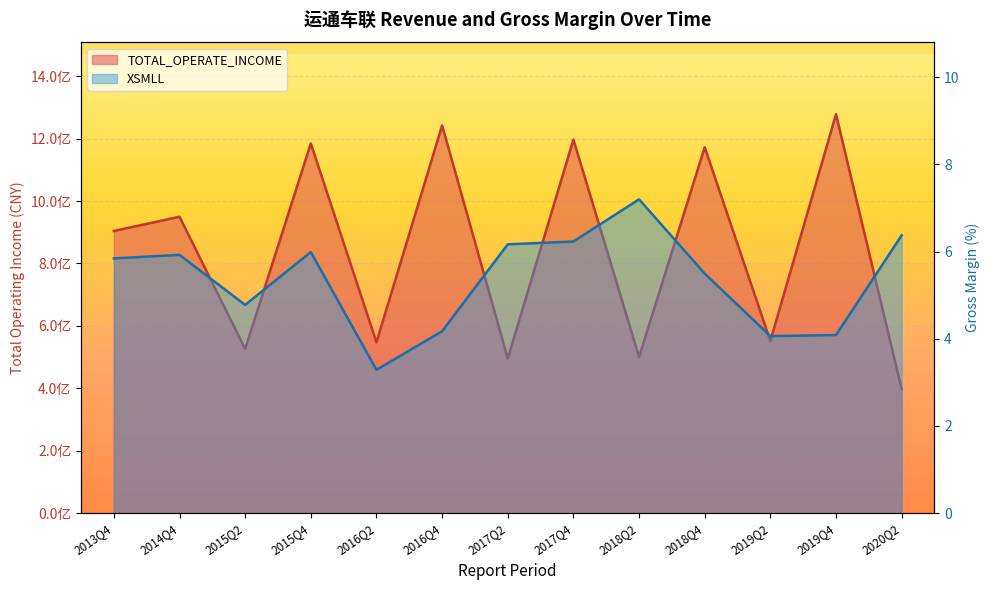

Which label corresponds to the largest value in the chart?

2019Q4